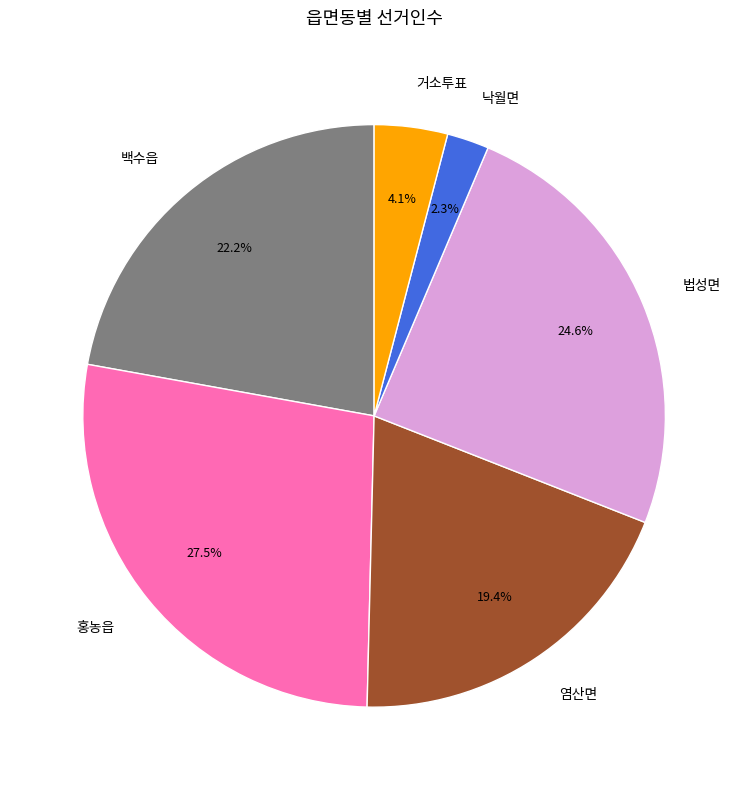

Is it true that 법성면 is 25% of the pie?

True